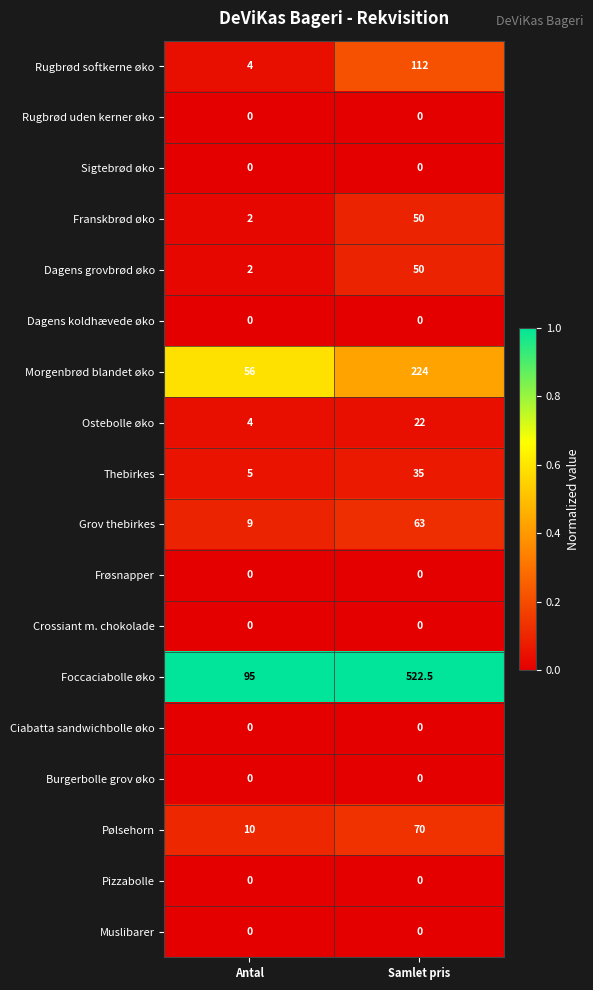

Is it true that Franskbrød øko equals 3.1 at Antal?

False